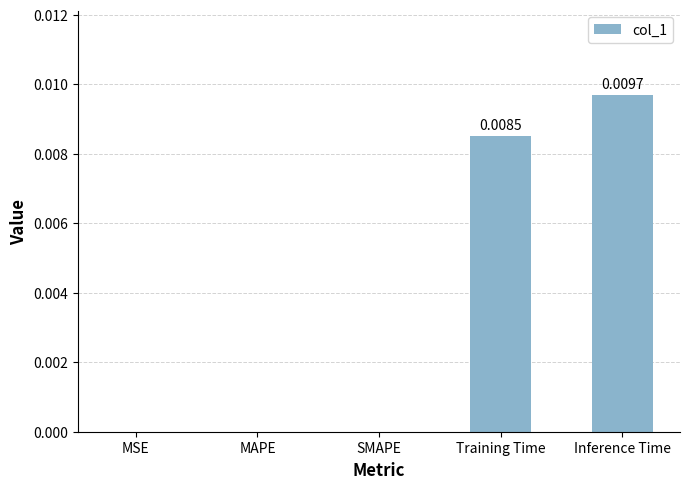

Which category has the highest value across all series?

Inference Time